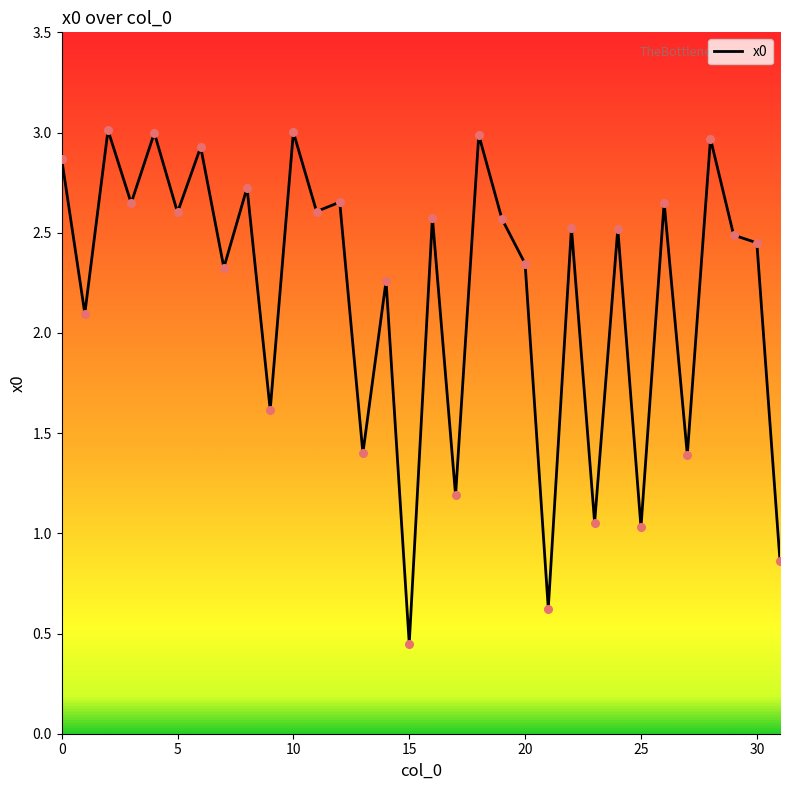

What is the maximum value shown in the chart?

3.0